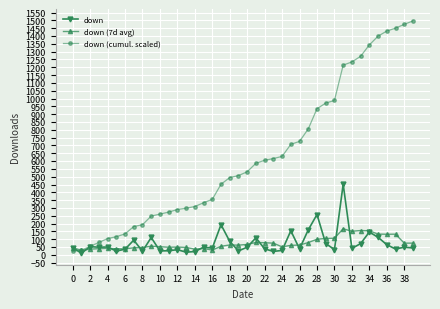

What is the average value of the down (7d avg) series?

73.4